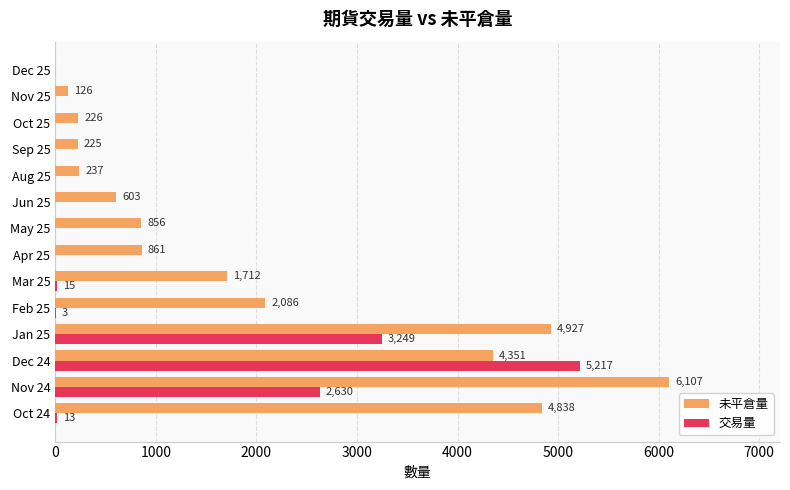

How many data points in 交易量 are above 0?

6